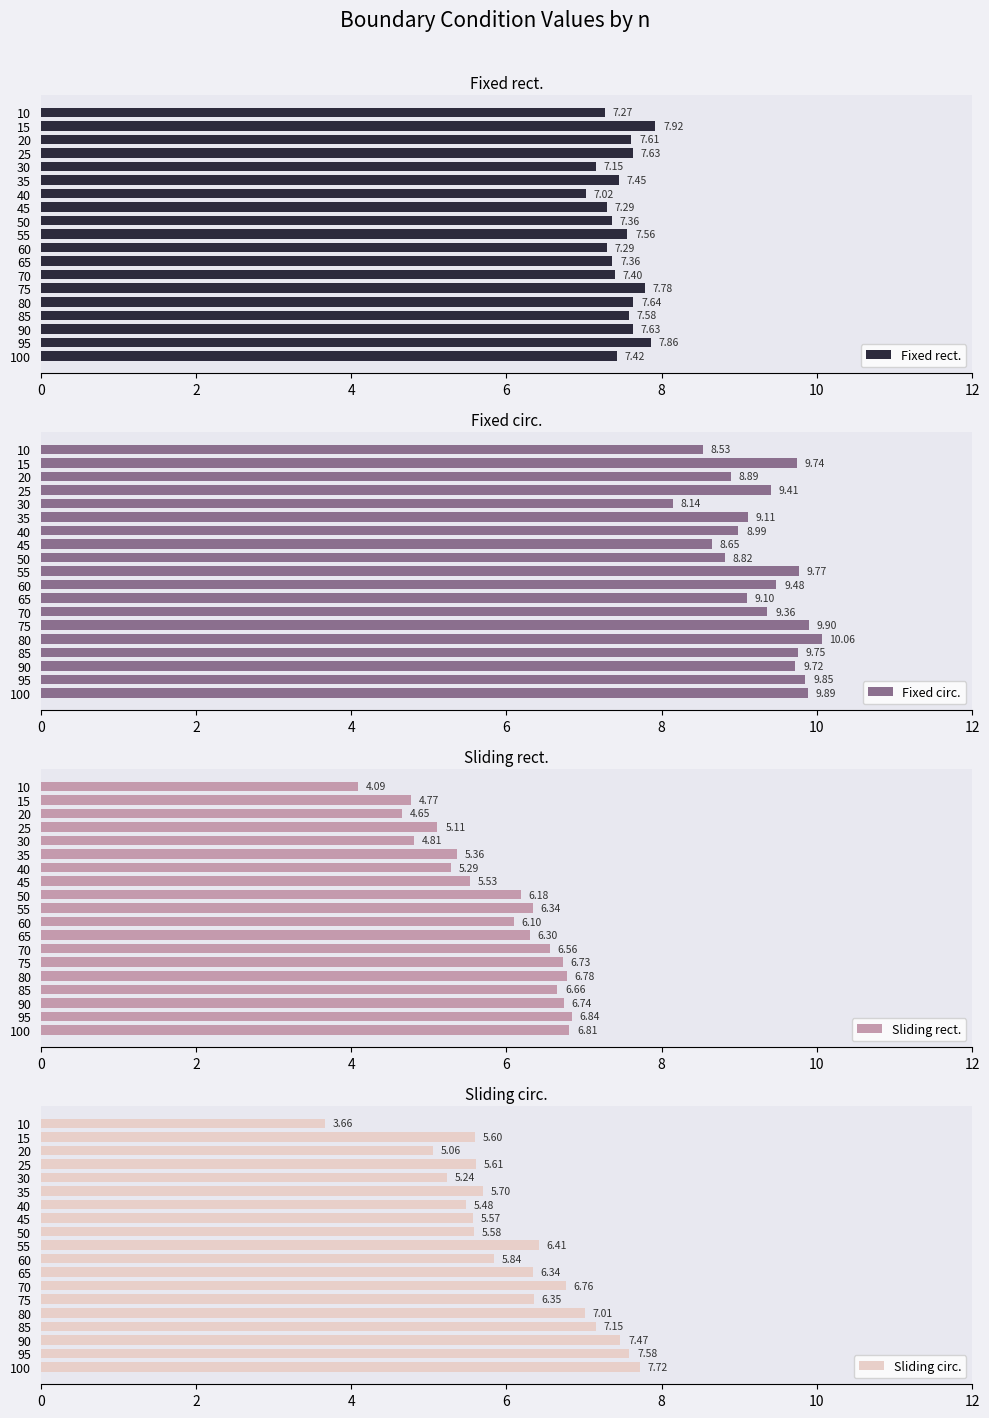

The value of Sliding circ. at 40 is 5.5. True or false?

True